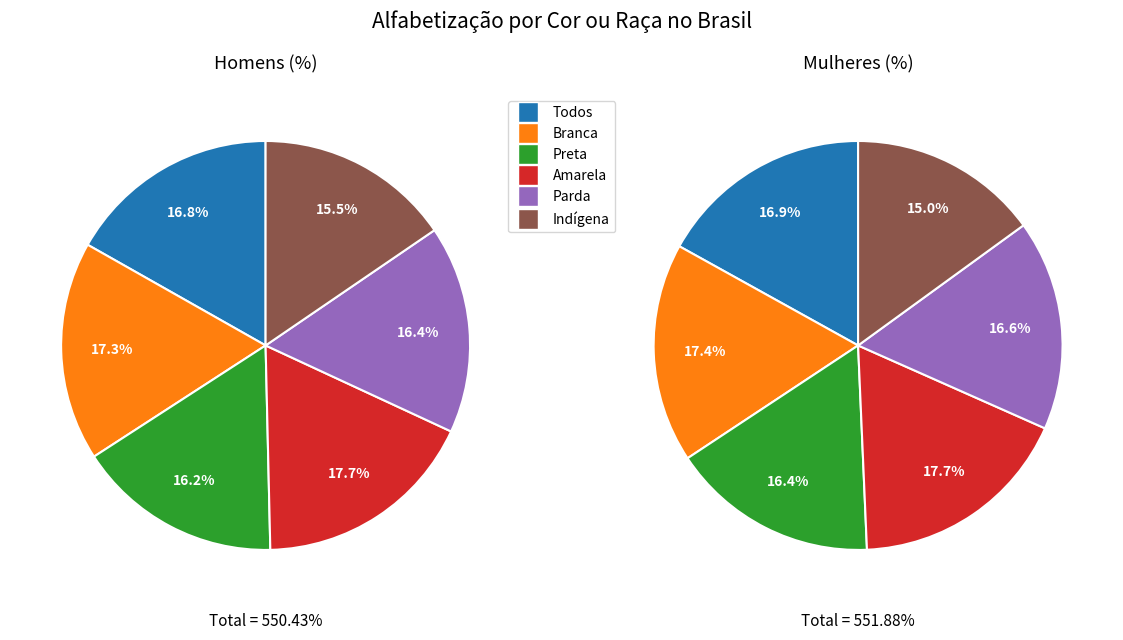

Rank the series at Indígena from lowest to highest value.

Mulheres(%), Homens(%)